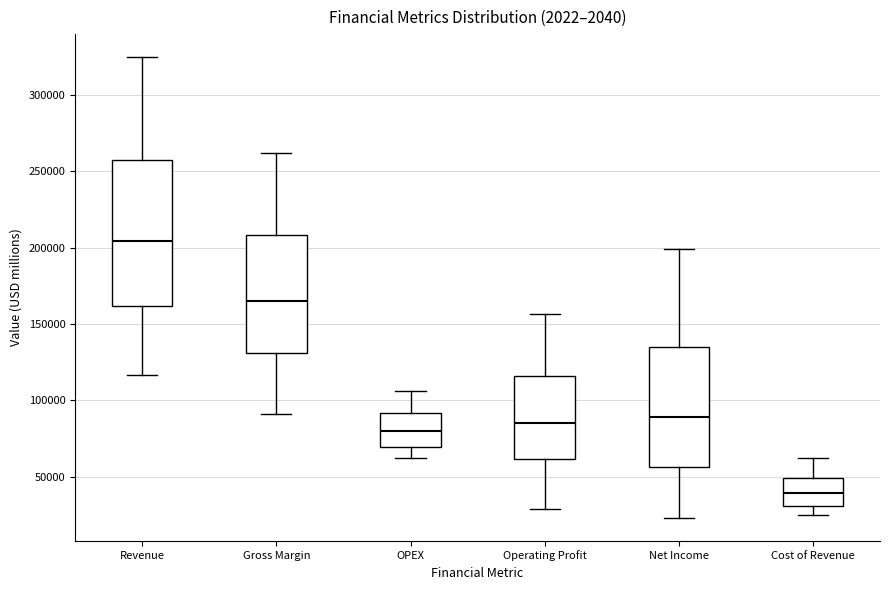

Which box has the lowest median line?

Cost of Revenue